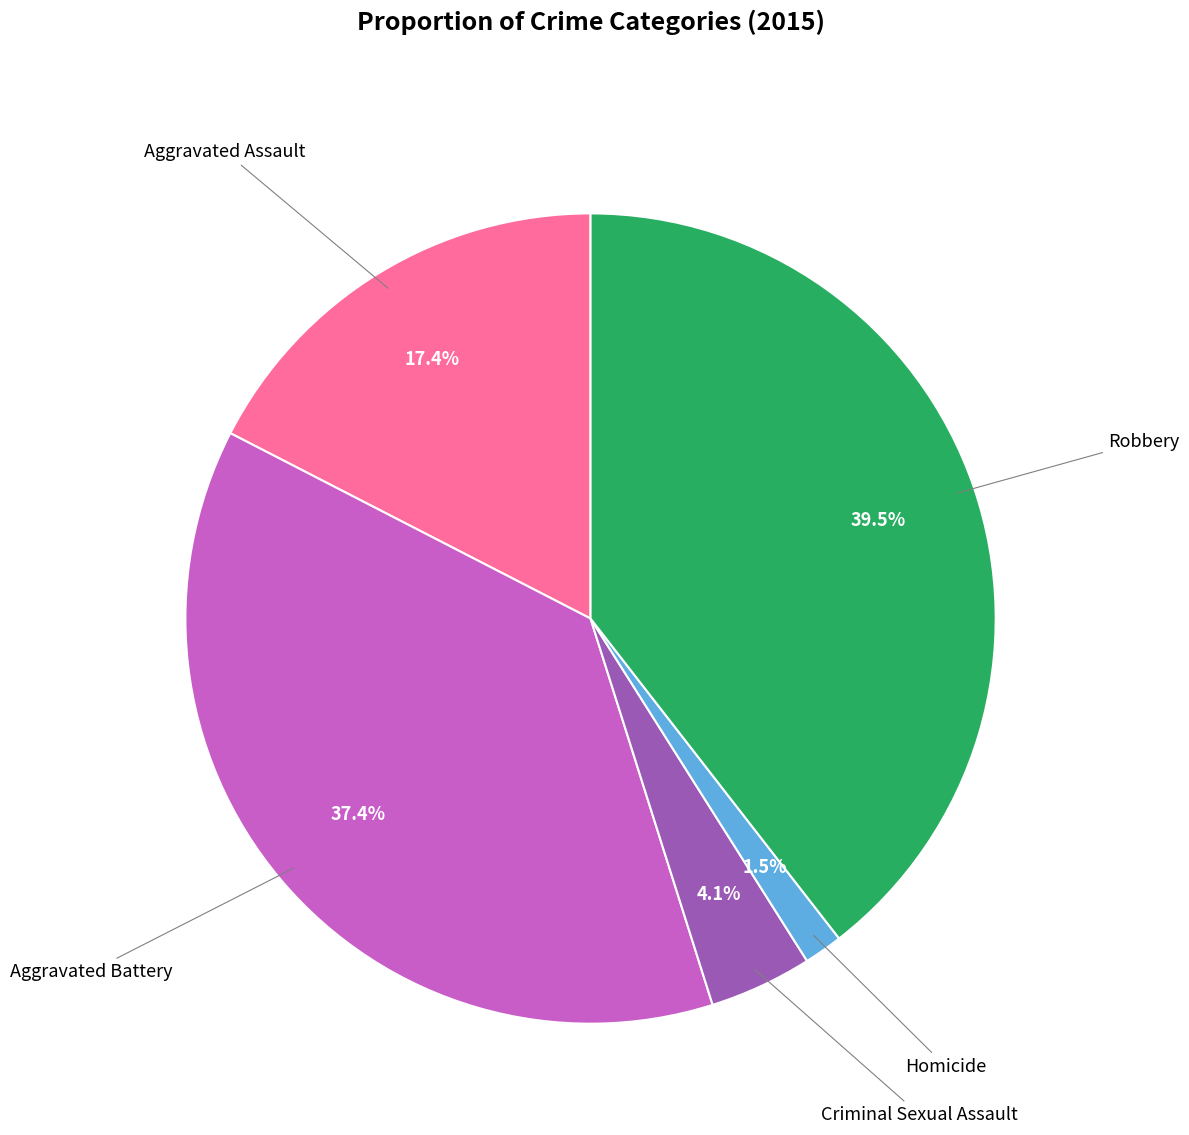

To the nearest percent, what is the combined percentage of Aggravated Assault and Criminal Sexual Assault?

22%